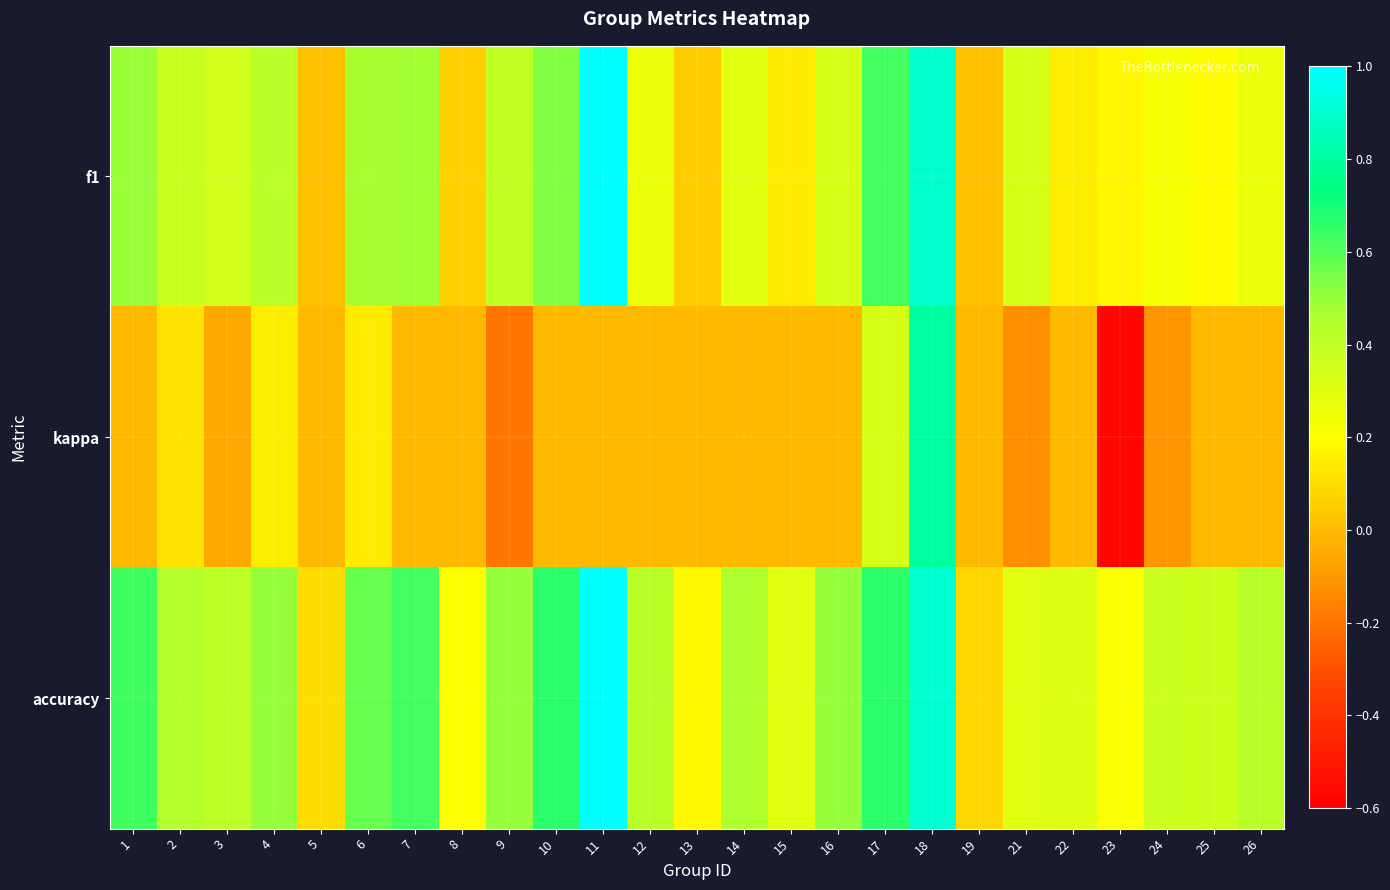

What is the greatest value displayed?

1.0